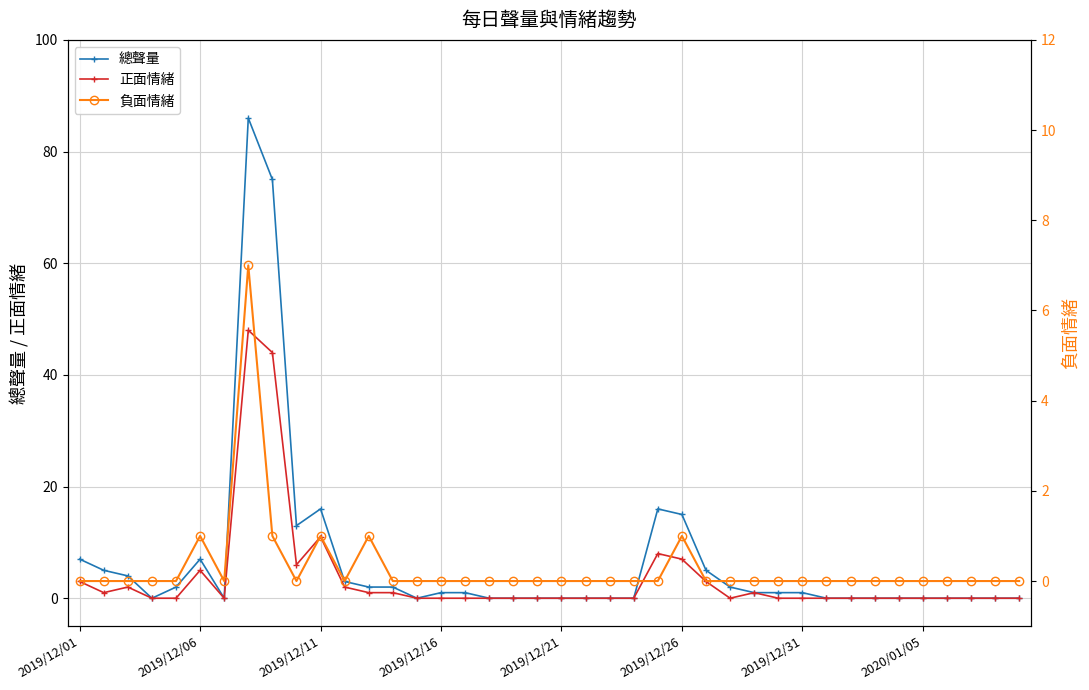

How many values in 正面情緒 are above zero?

15